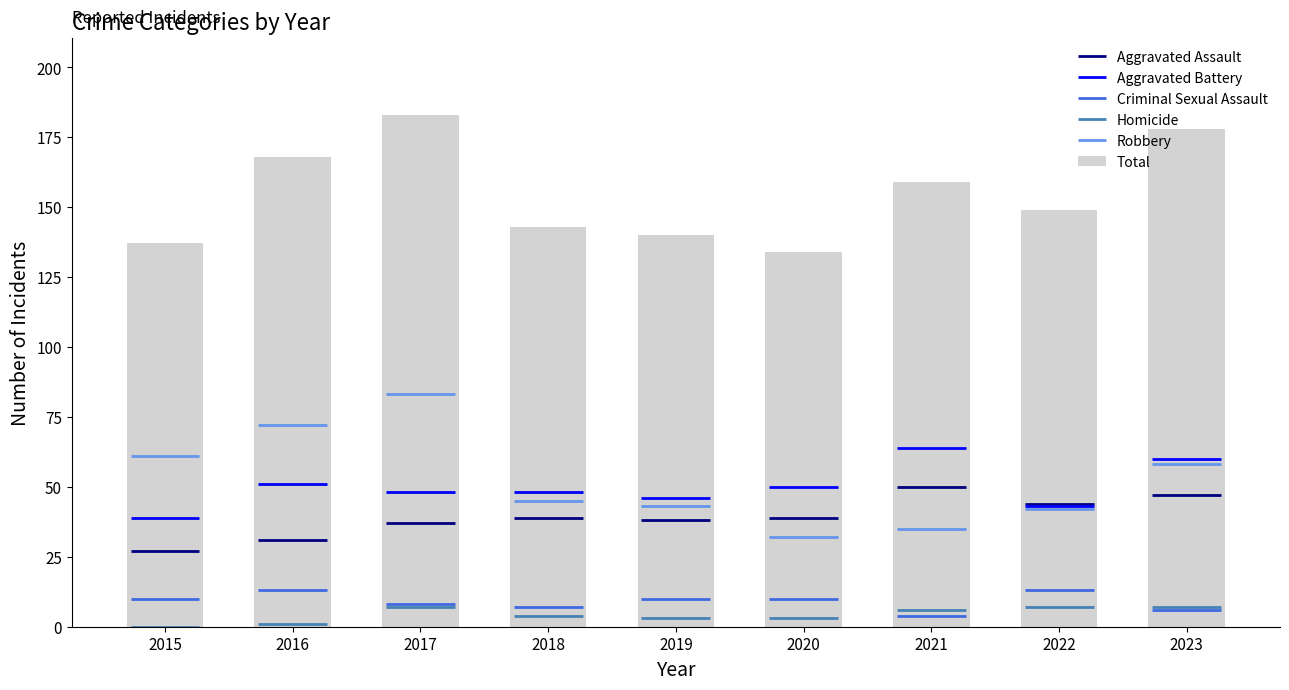

The value at 2015 is 185. True or false?

False